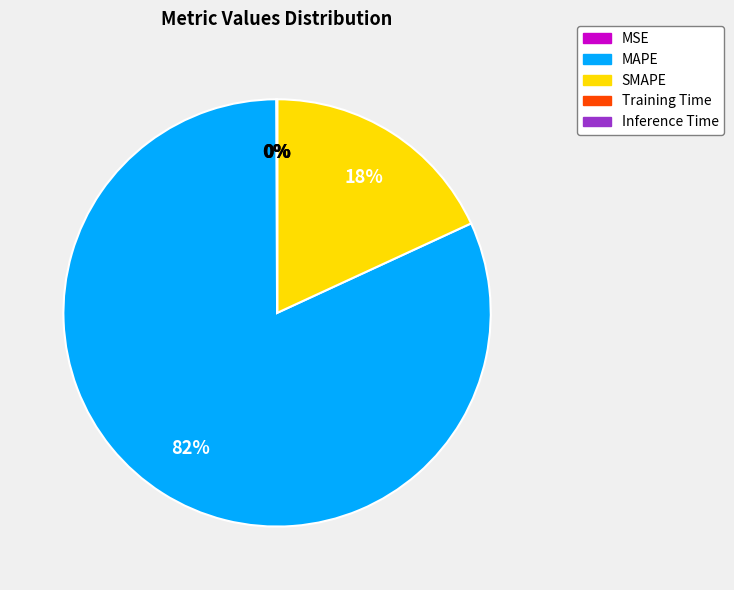

Which slice is the largest?

MAPE